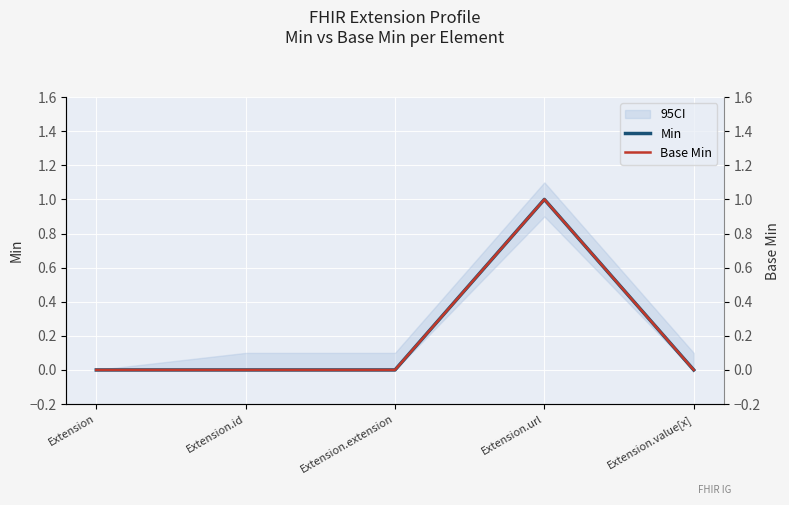

What is the label of the 2nd point from the right?

Extension.url